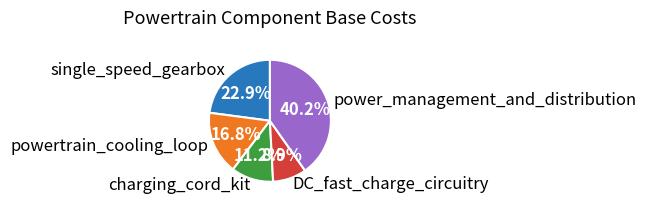

To the nearest percent, what percentage of the pie is powertrain_cooling_loop?

17%